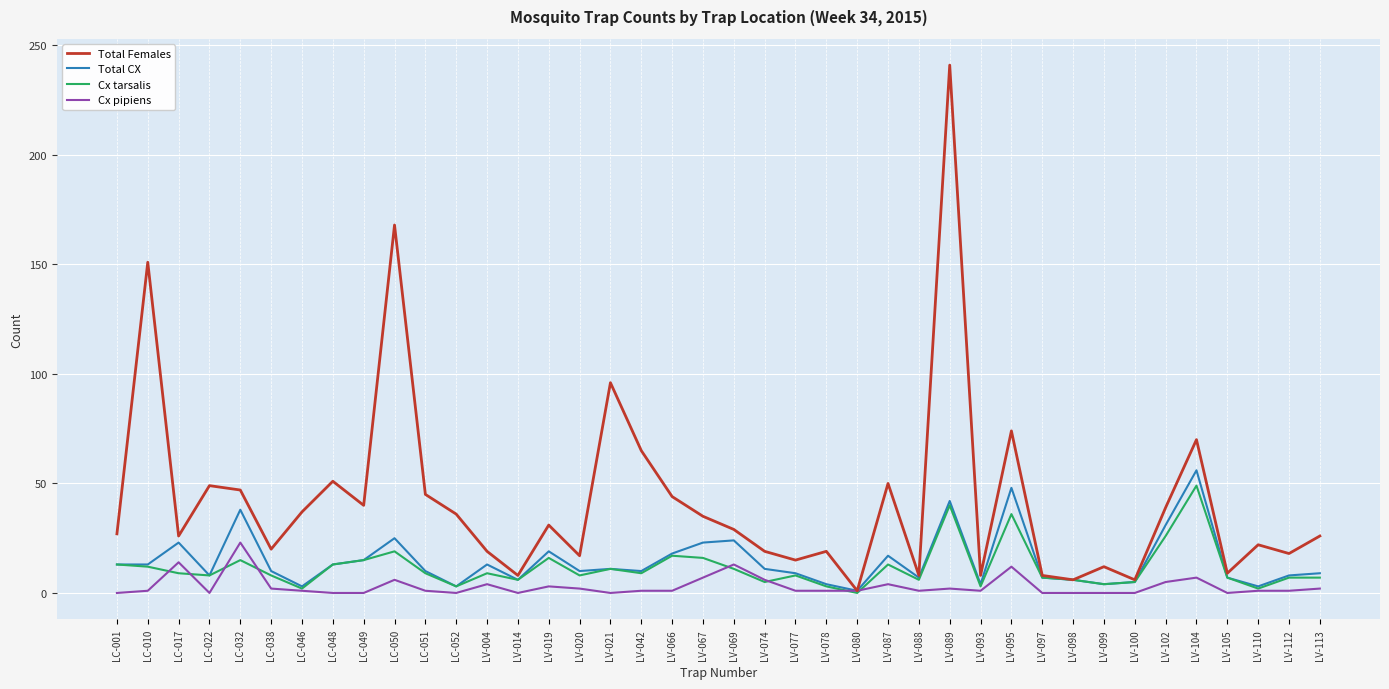

Which series has the widest spread of values?

Total Females